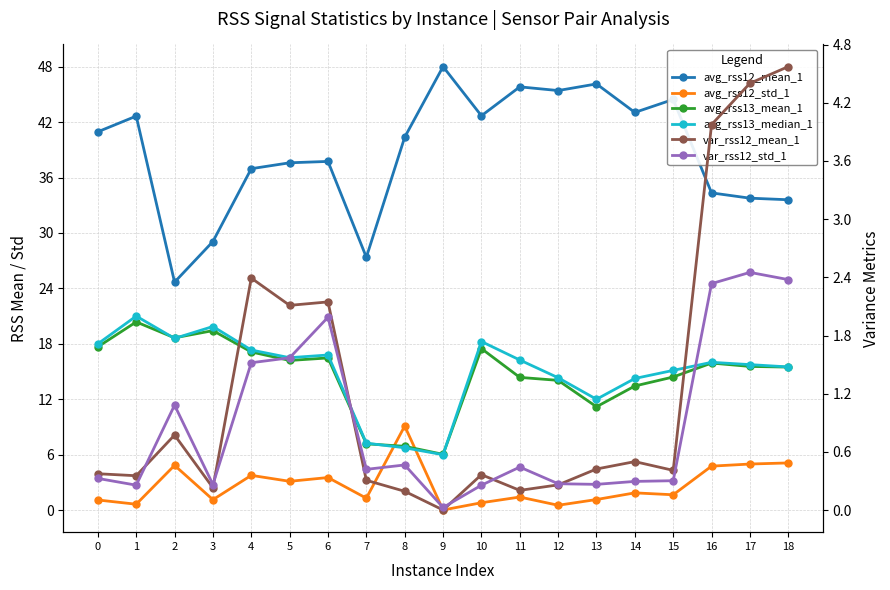

What is the value of the avg_rss12_mean_1 point at the 14th from the left?

46.1